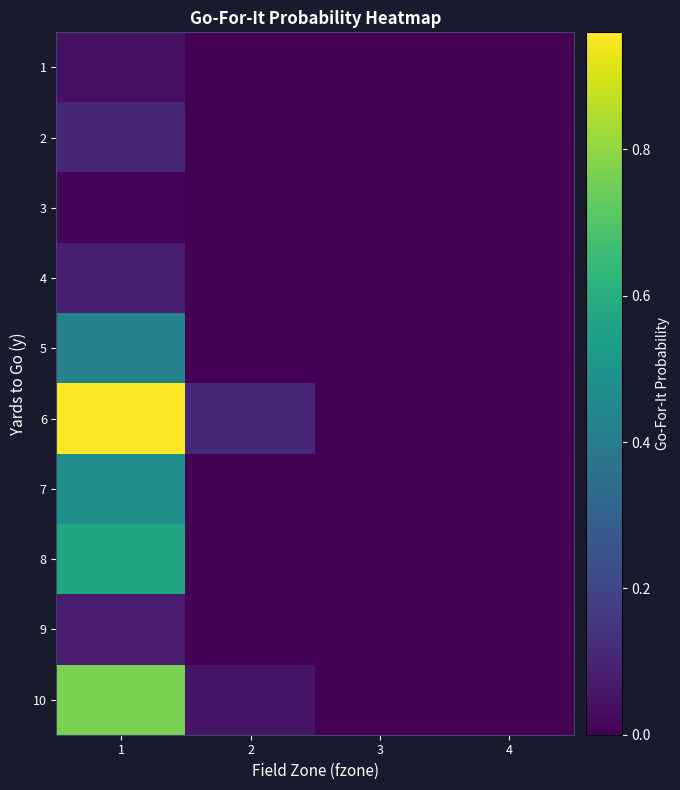

How many data points does each series have?

4